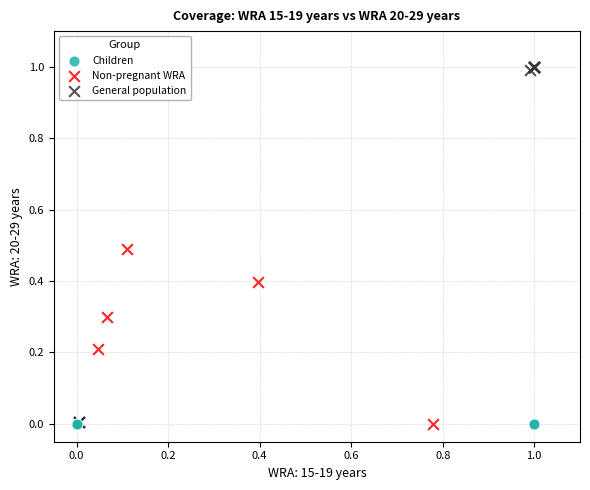

Which series reaches the maximum Y coordinate?

General population